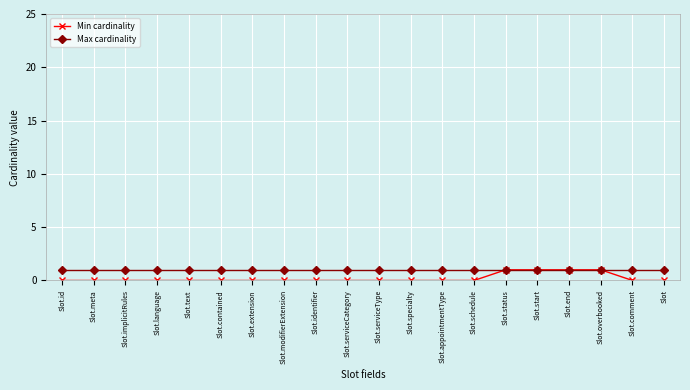

Rank the series by their average value, from highest to lowest.

Max cardinality, Min cardinality